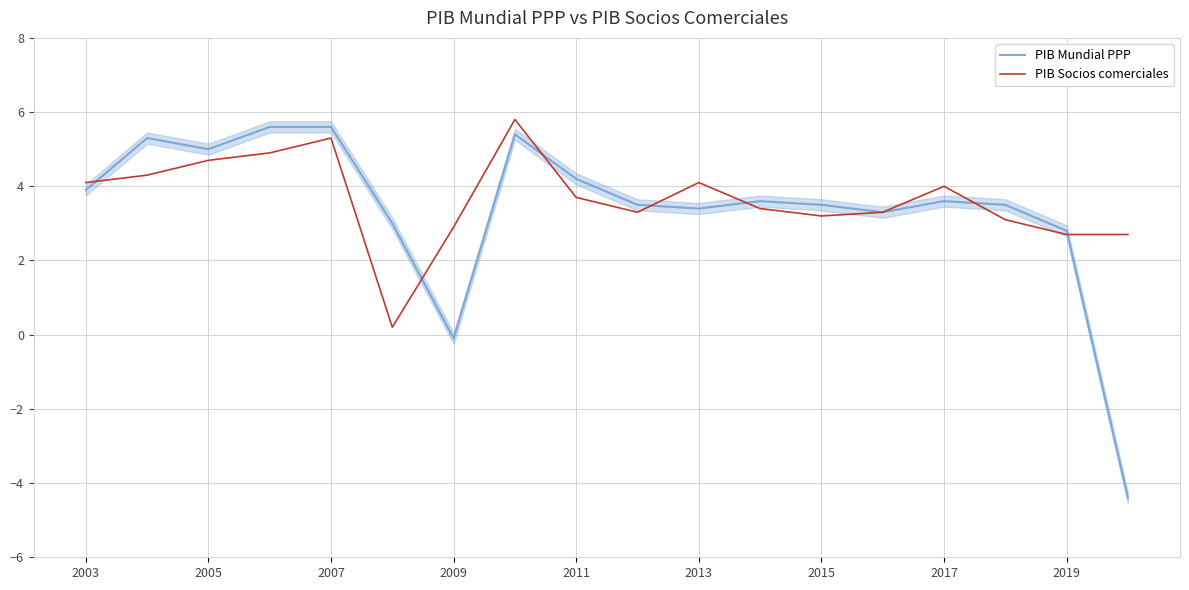

What are all the series names shown in the legend?

PIB Mundial PPP, PIB Socios comerciales